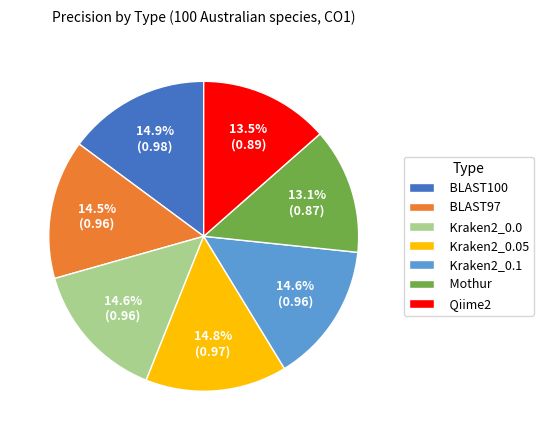

True or false: BLAST97 accounts for 2% of the total.

False